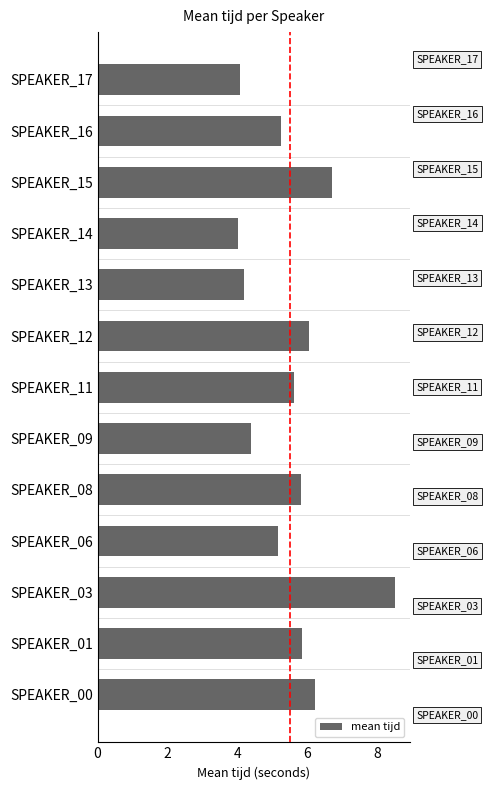

Which category has the highest value across all series?

SPEAKER_03